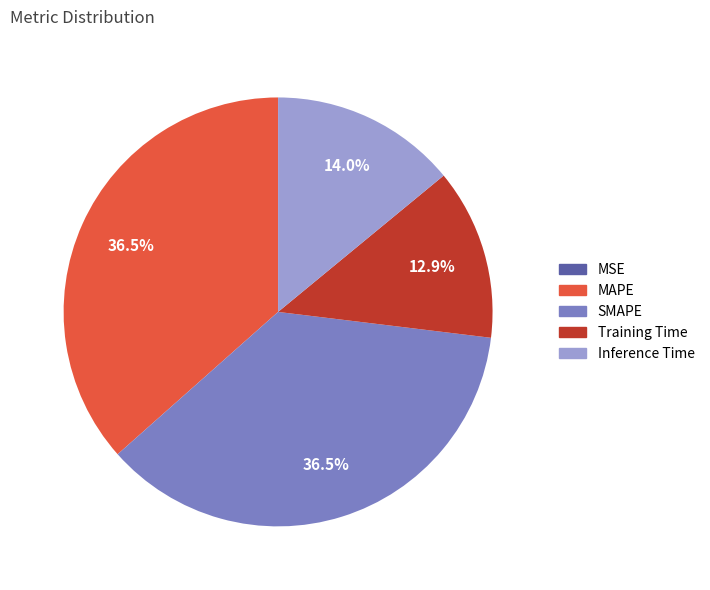

What percentage do SMAPE and Training Time together represent?

49.4%